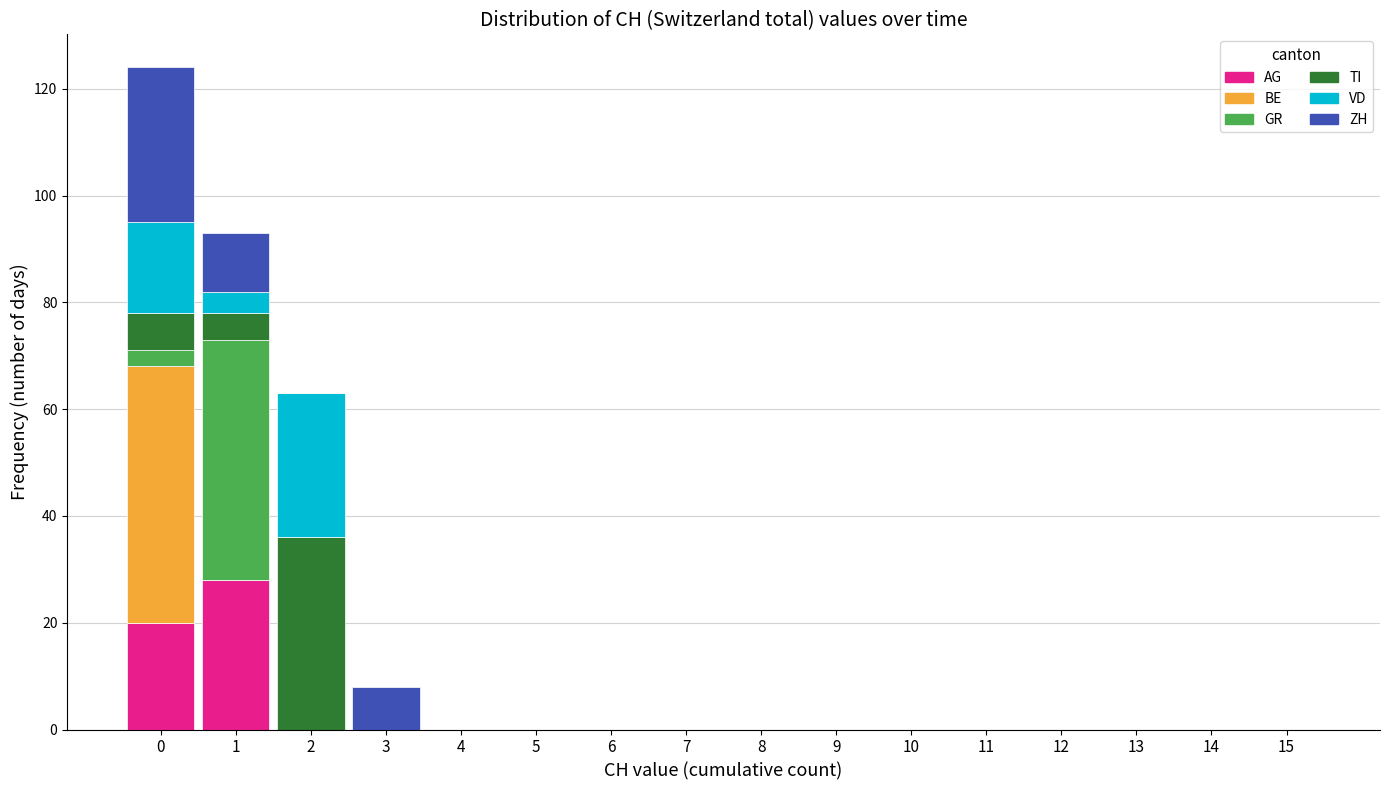

The value of AG at 13 is 18. True or false?

False